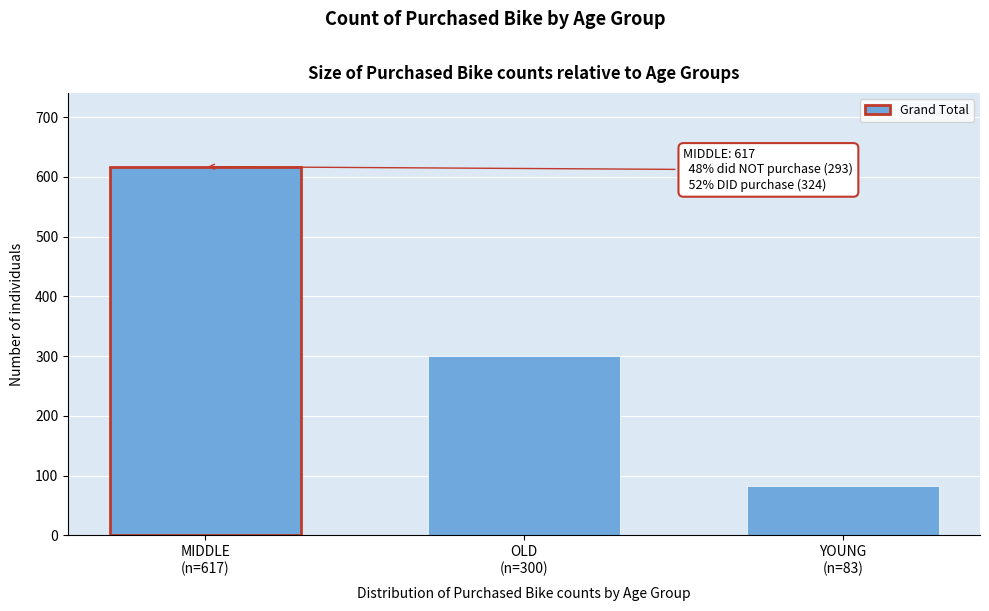

Reading left to right, transcribe all the data shown in this chart.

617	300	83